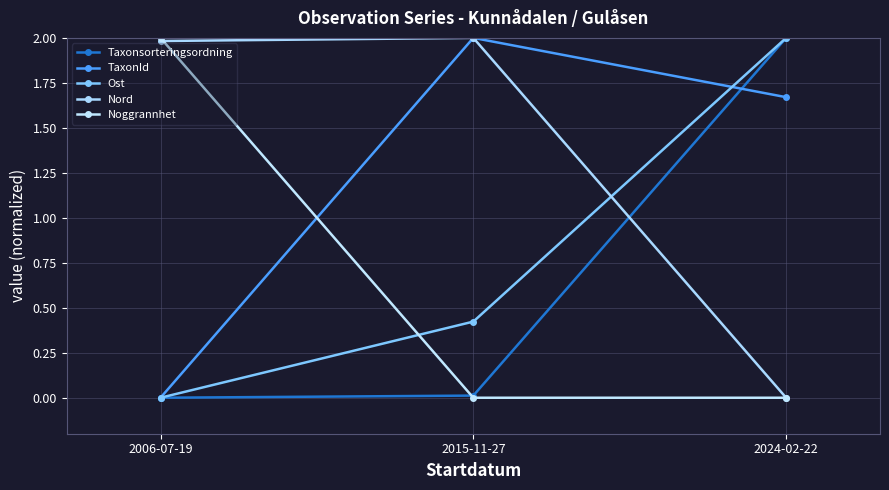

How many distinct data groups are displayed?

5